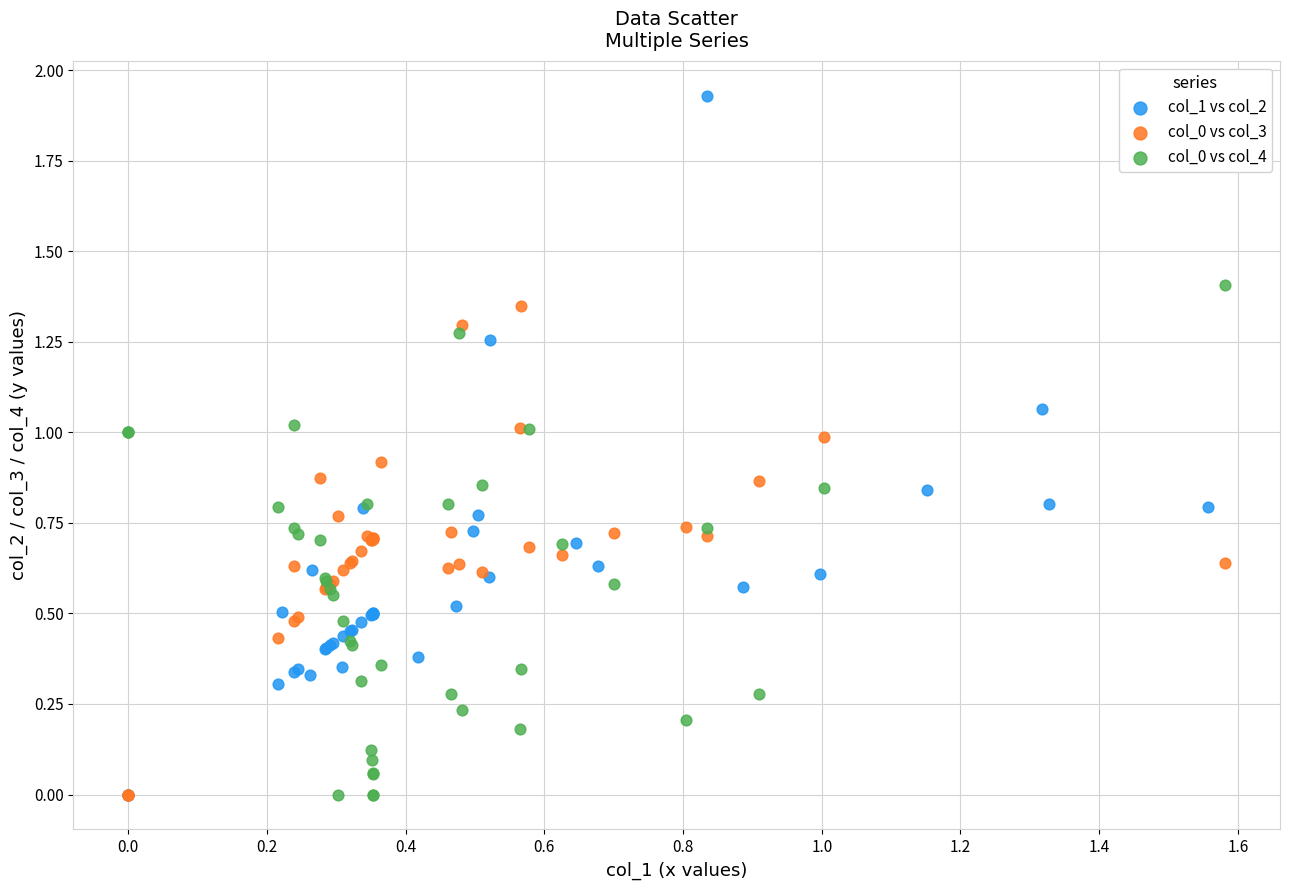

Which series has the largest Y range (max minus min)?

col_1 vs col_2